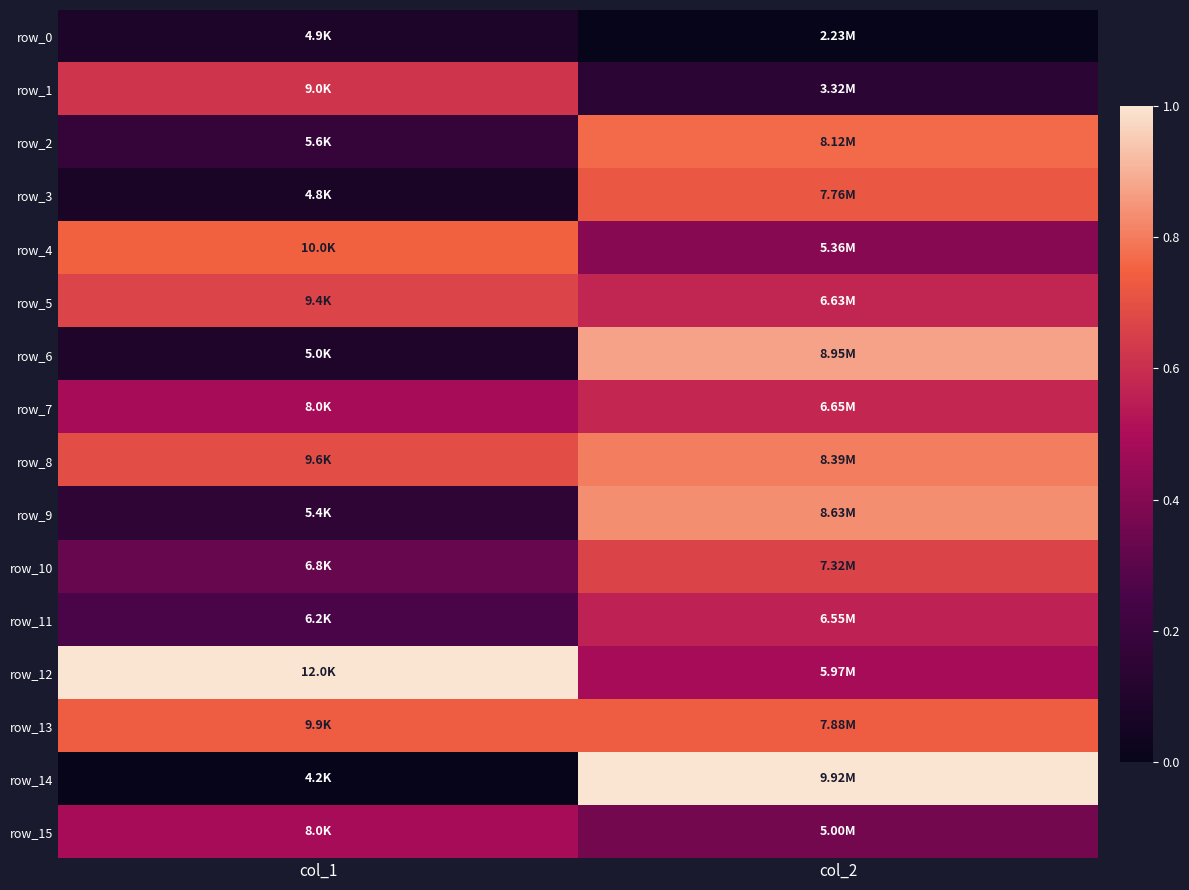

What is the total value across all series at col_2?

9.5